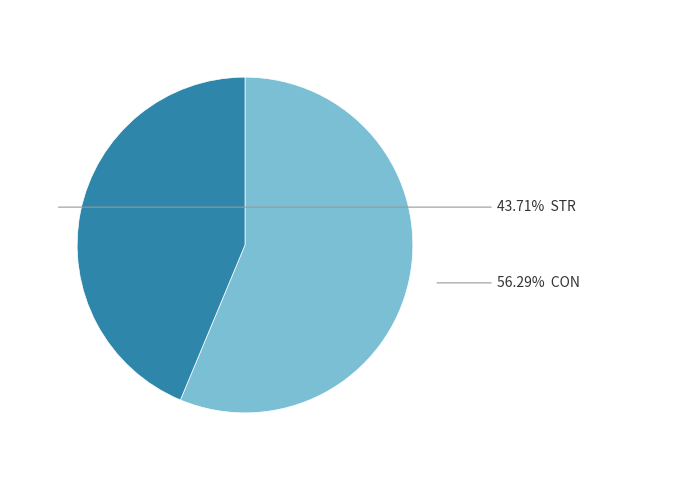

Does any single category account for the majority?

Yes